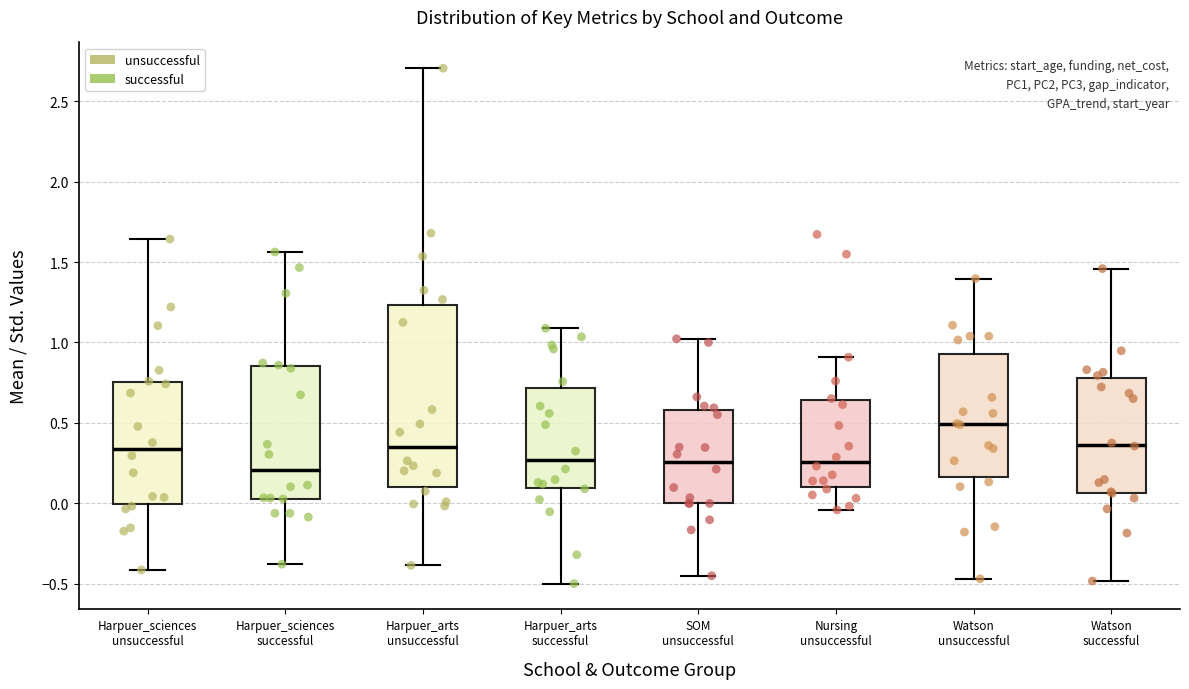

Reading left to right, read every box against the y-axis: the position of its median line, the range the box covers, and the ends of its whiskers. The values are not printed on the chart, so give them approximately, as read against the axis.

Harpuer_sciences unsuccessful: median 0.35, box 0.00 to 0.75, whiskers -0.40 to 1.65
Harpuer_sciences successful: median 0.20, box 0.05 to 0.85, whiskers -0.40 to 1.55
Harpuer_arts unsuccessful: median 0.35, box 0.10 to 1.25, whiskers -0.40 to 2.70
Harpuer_arts successful: median 0.25, box 0.10 to 0.70, whiskers -0.50 to 1.10
SOM unsuccessful: median 0.25, box 0.00 to 0.60, whiskers -0.45 to 1.00
Nursing unsuccessful: median 0.25, box 0.10 to 0.65, whiskers -0.05 to 0.90
Watson unsuccessful: median 0.50, box 0.15 to 0.95, whiskers -0.45 to 1.40
Watson successful: median 0.35, box 0.05 to 0.80, whiskers -0.50 to 1.45